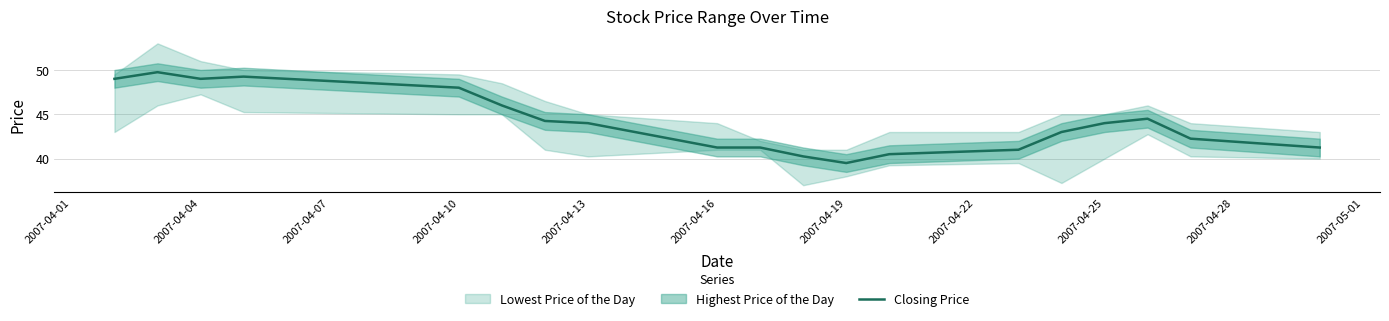

The chart shows a value of 14.4 at 2007-04-19. True or false?

False